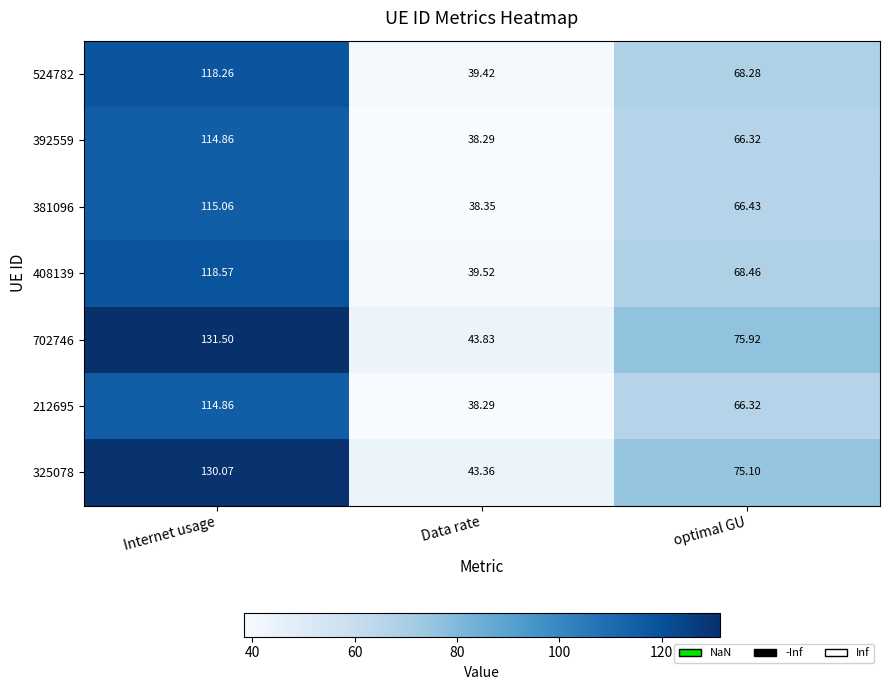

At which label does 381096 reach its peak?

Internet usage